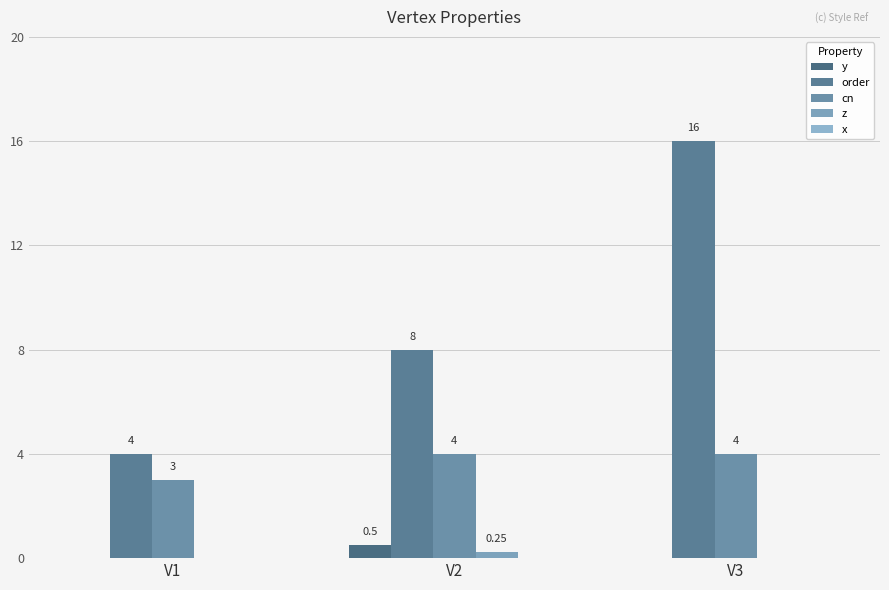

Is it true that z equals 0.2 at V3?

False